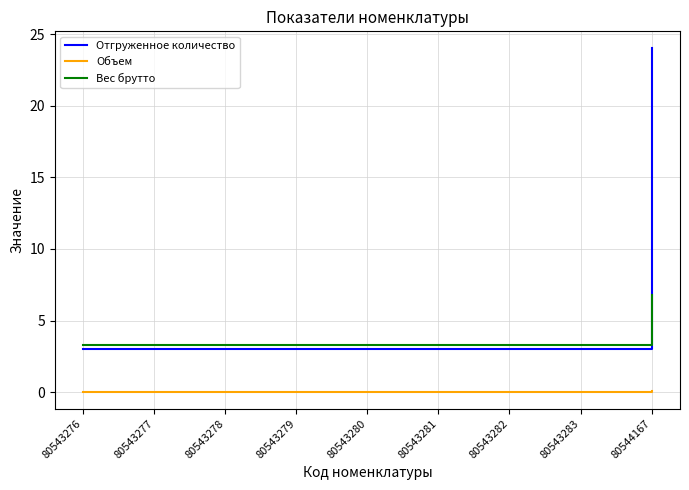

Which category has the highest value across all series?

80544167